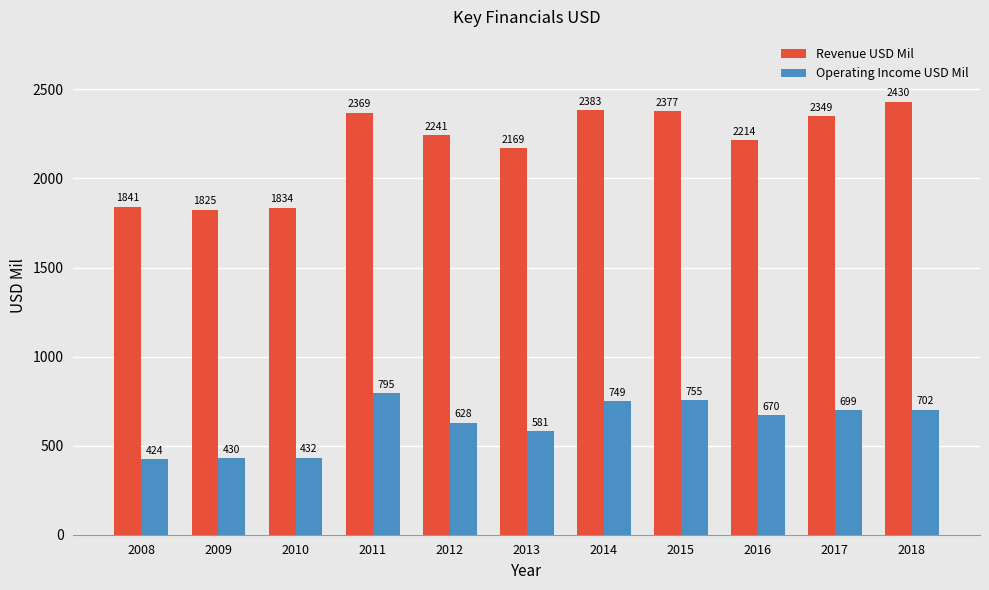

Which series has the largest total across all categories?

Revenue USD Mil